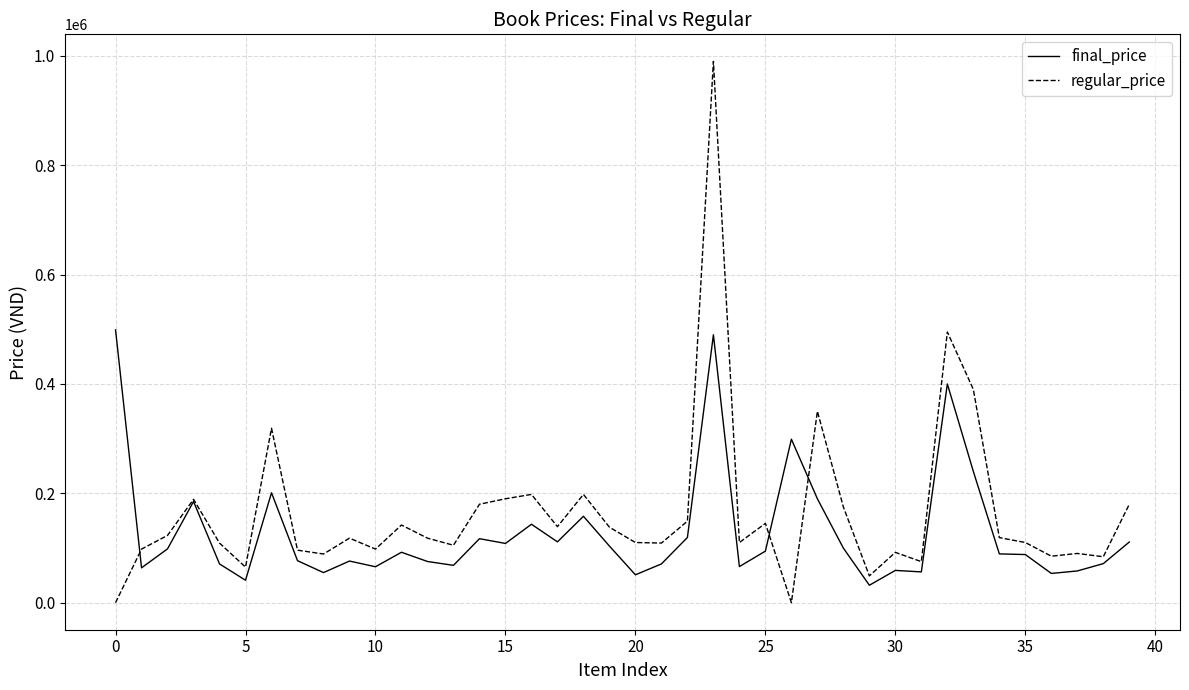

Which series has the largest total across all categories?

regular_price